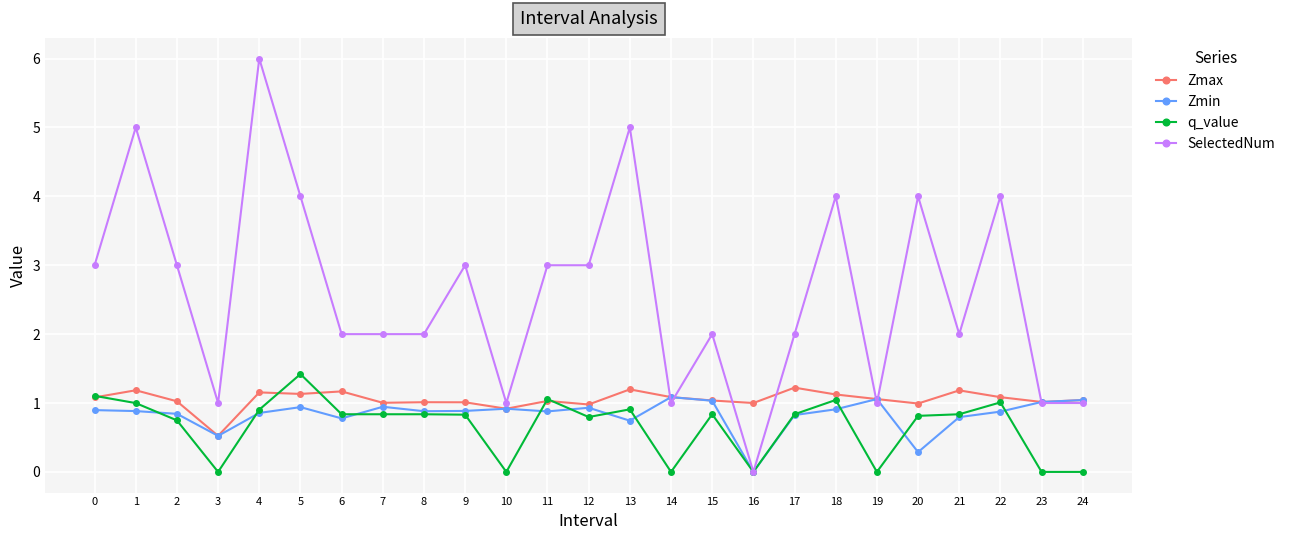

Where is the first local maximum for SelectedNum?

1